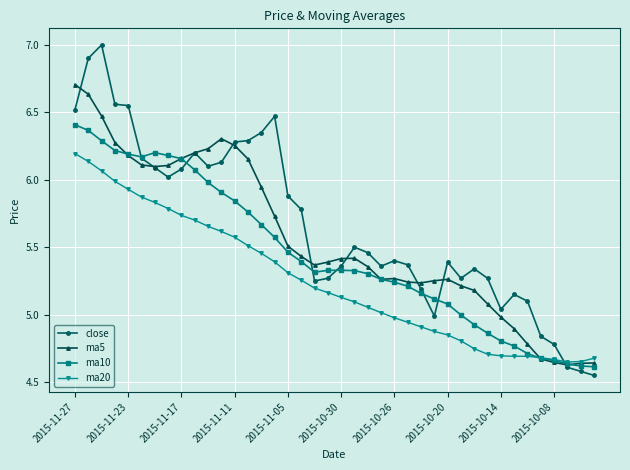

Which series has the widest spread of values?

close